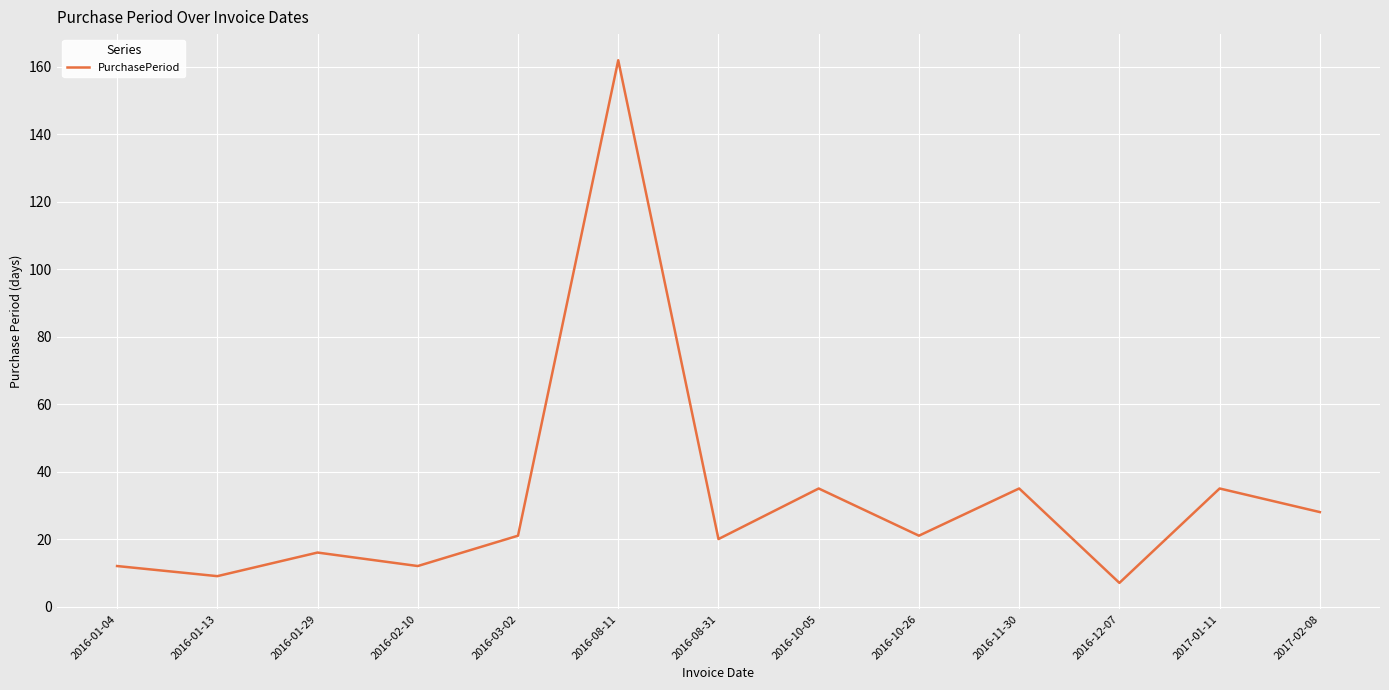

At which category does the data reach its first local peak?

2016-01-29